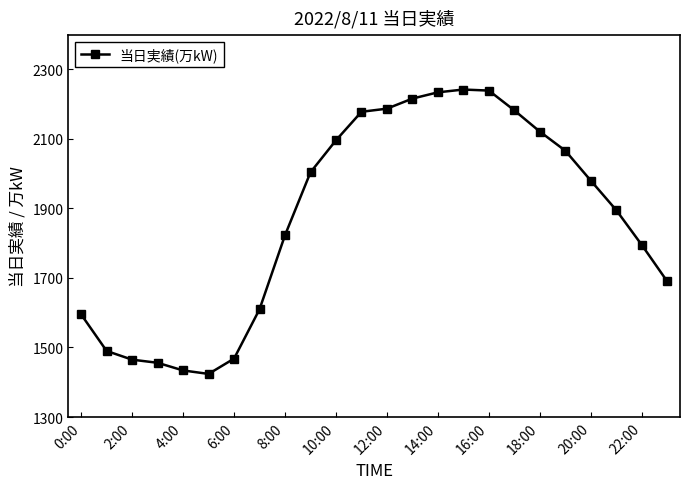

Is this an area chart (filled region under the line)?

No